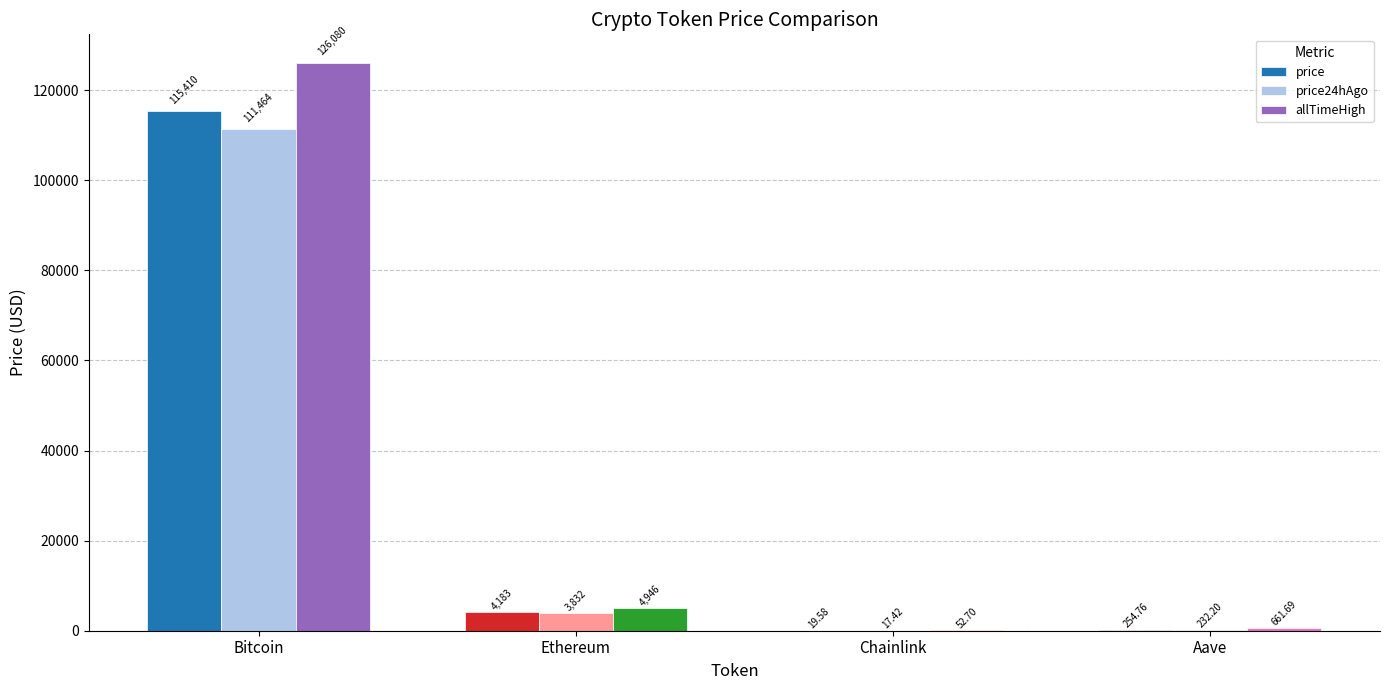

Which category has the highest value across all series?

Bitcoin